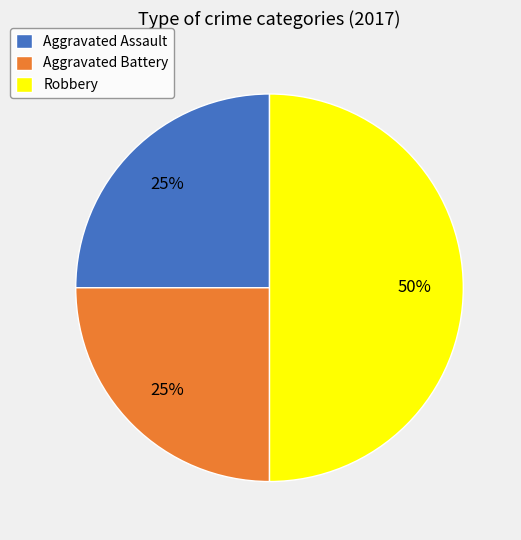

How many segments does this pie chart have?

3